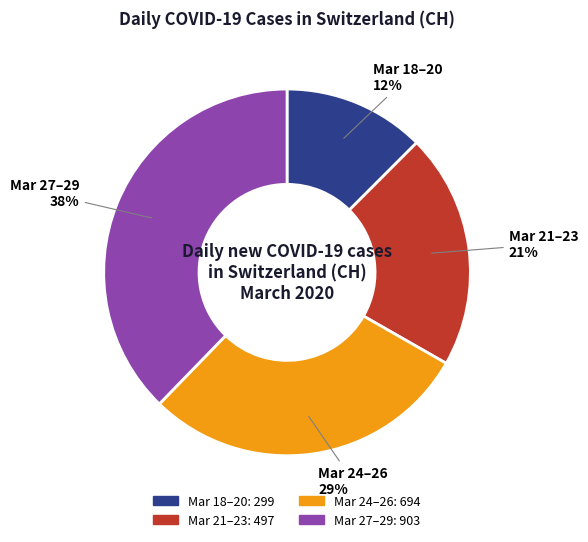

Is there a majority slice in this chart?

No